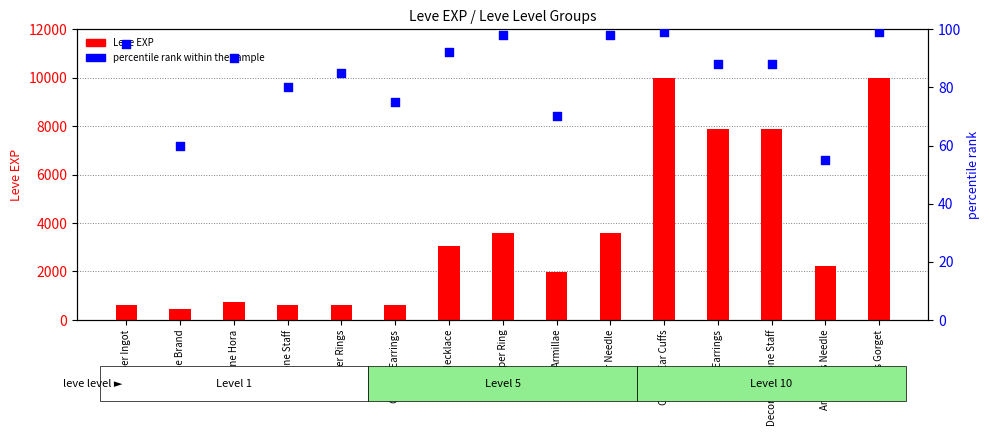

Which series has the largest total across all categories?

Leve EXP